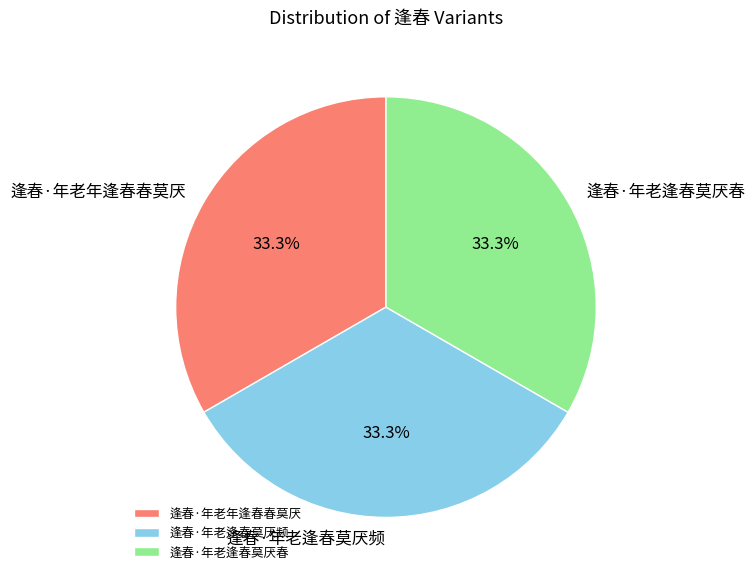

Approximately how many times larger is the value at 逢春·年老逢春莫厌频 compared to 逢春·年老年逢春春莫厌?

1.0